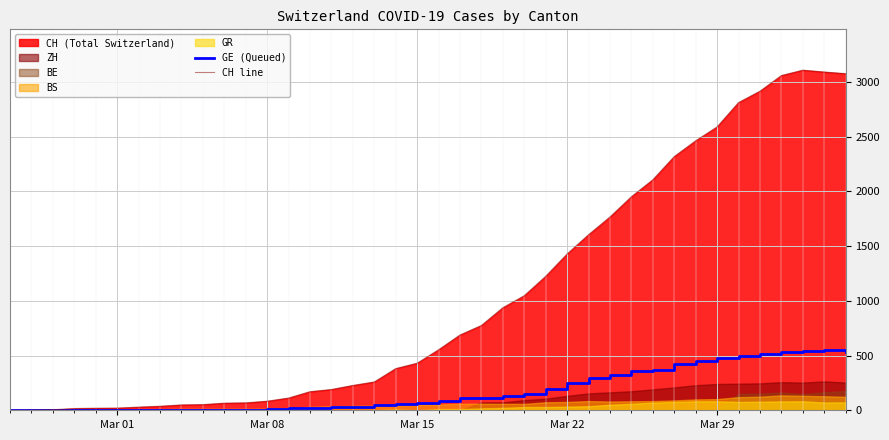

What is the highest value of the GE (Queued) series?

547